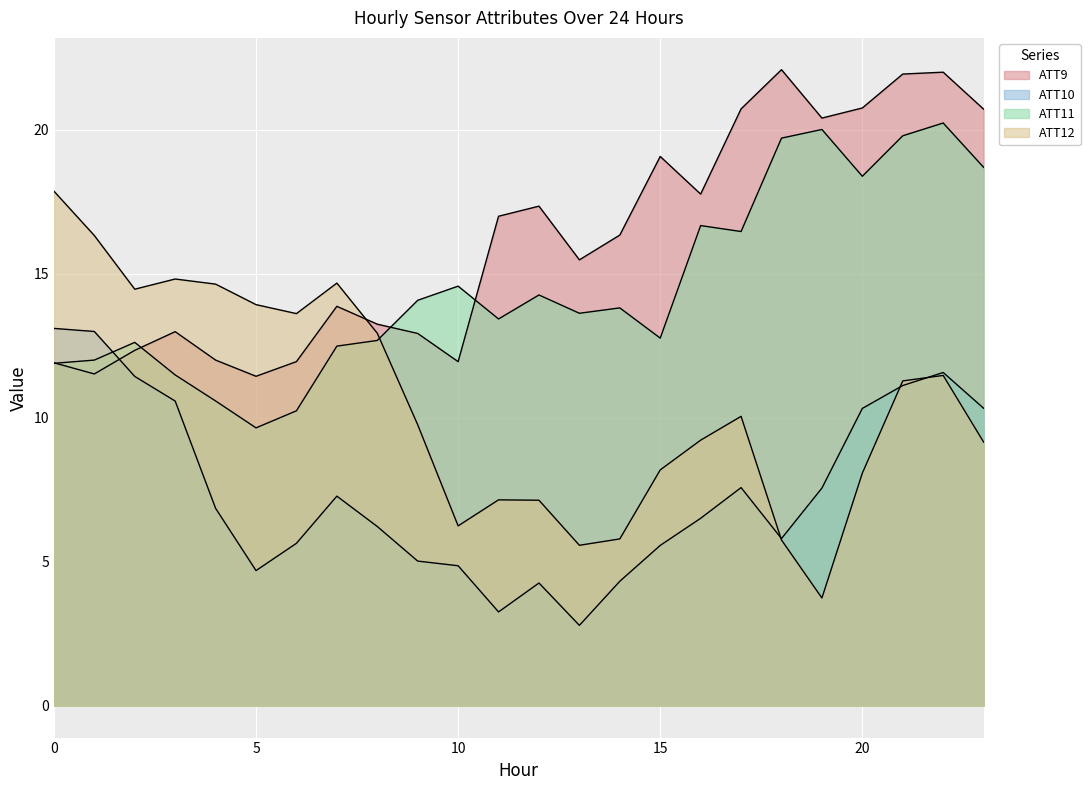

What is the value of the ATT10 point at the 22nd from the left?

11.1